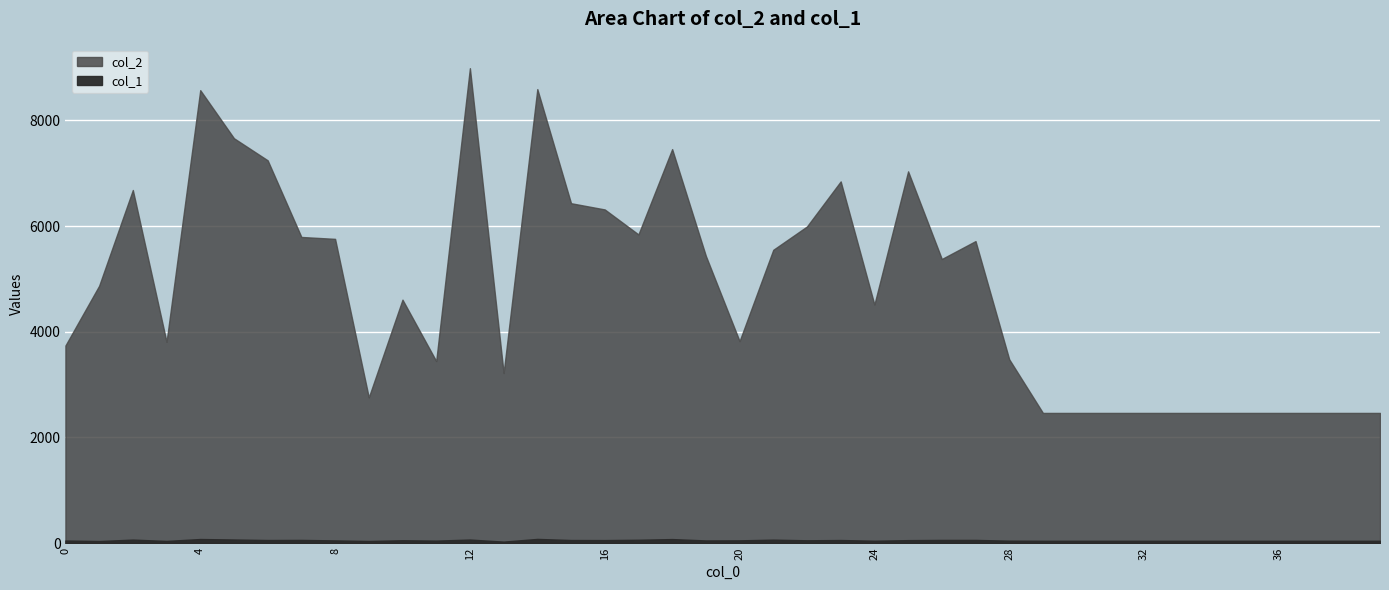

What is the difference between the maximum and minimum values in the col_1 series?

51